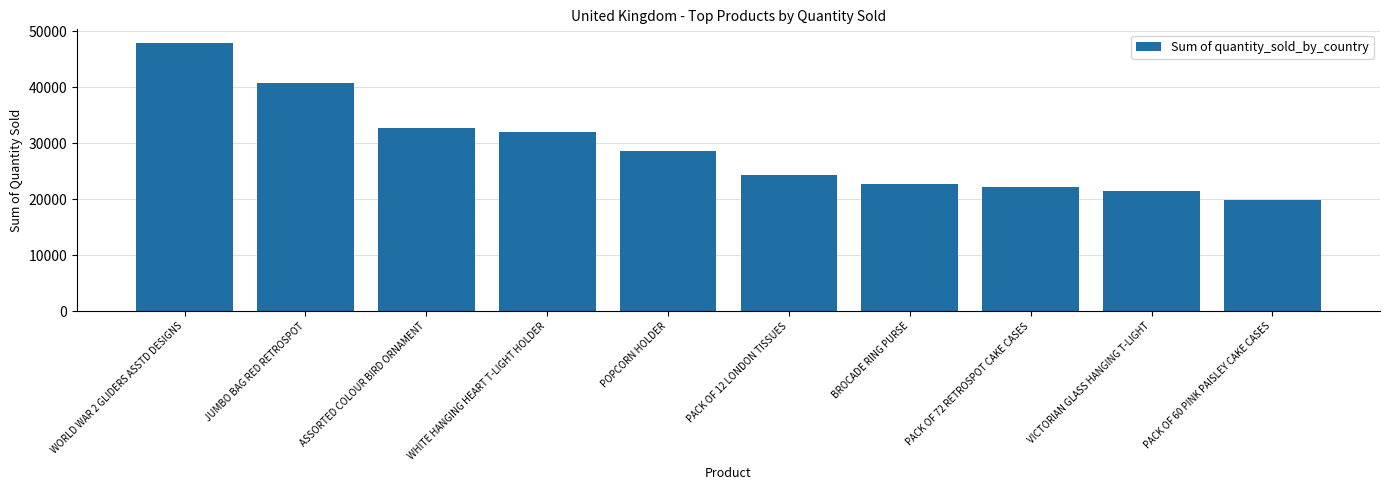

Where does the data first go above 28562?

WORLD WAR 2 GLIDERS ASSTD DESIGNS